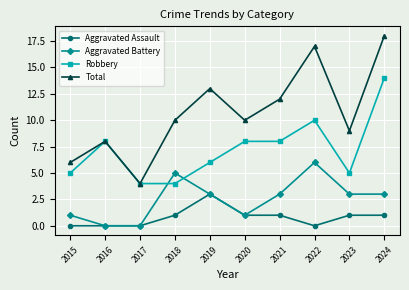

What is the spread (max minus min) of values at 2018?

9